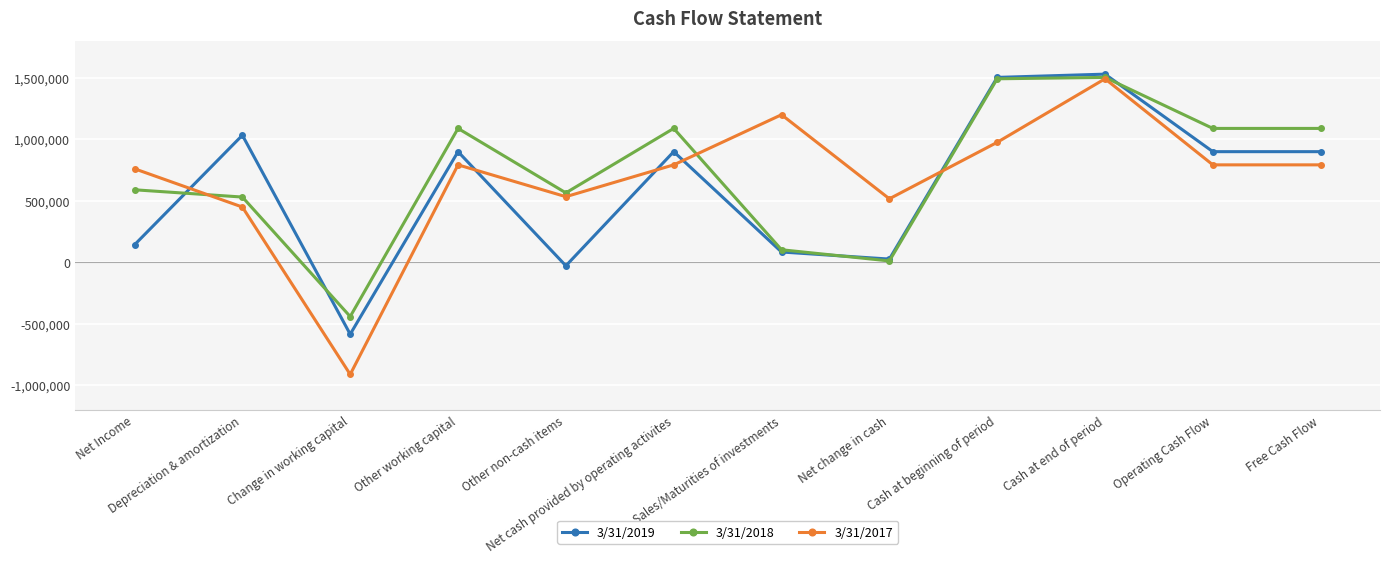

What are all the series names shown in the legend?

3/31/2019, 3/31/2018, 3/31/2017